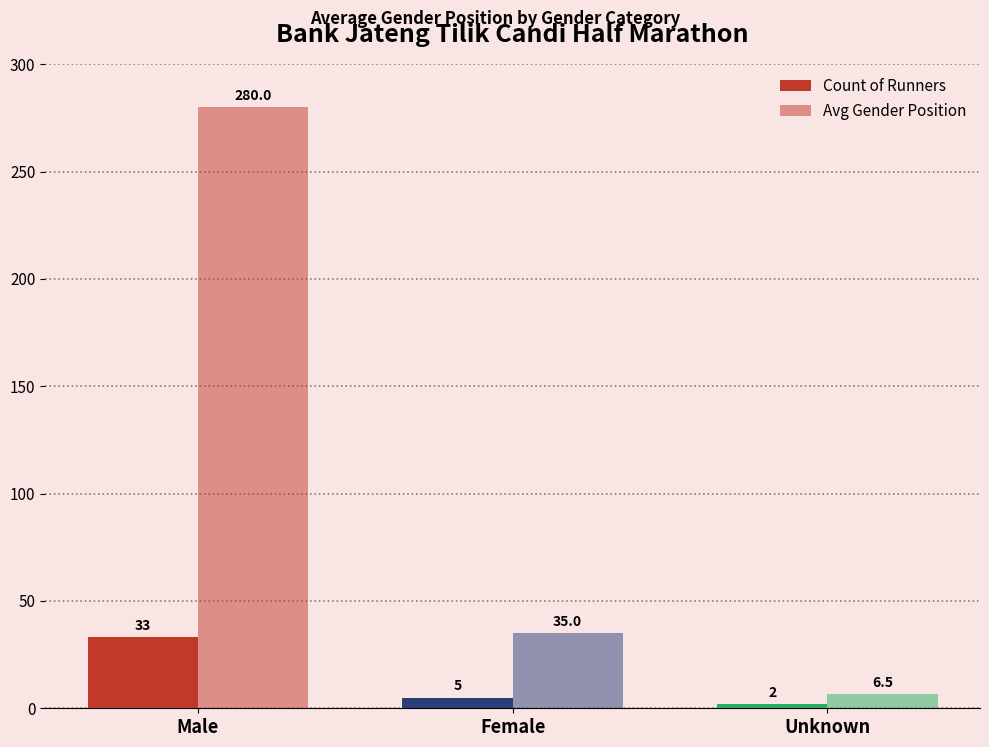

What is the difference between the highest and lowest values at Male?

247.0